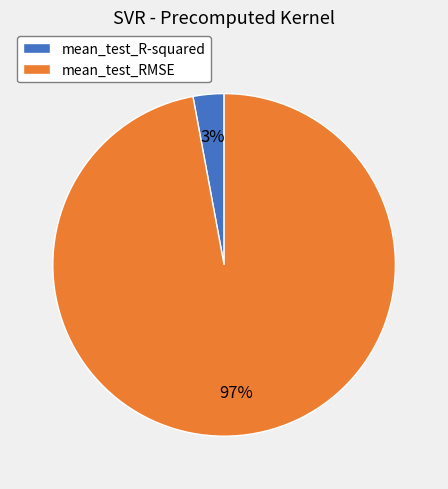

How many slices are in this pie chart?

2